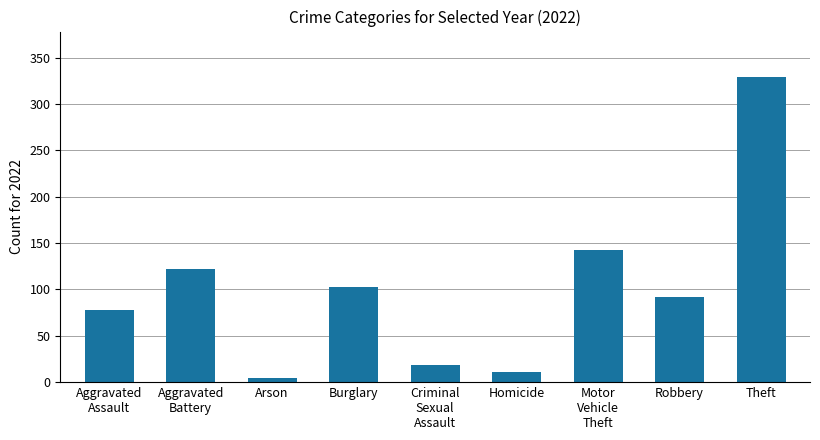

What is the greatest value displayed?

329